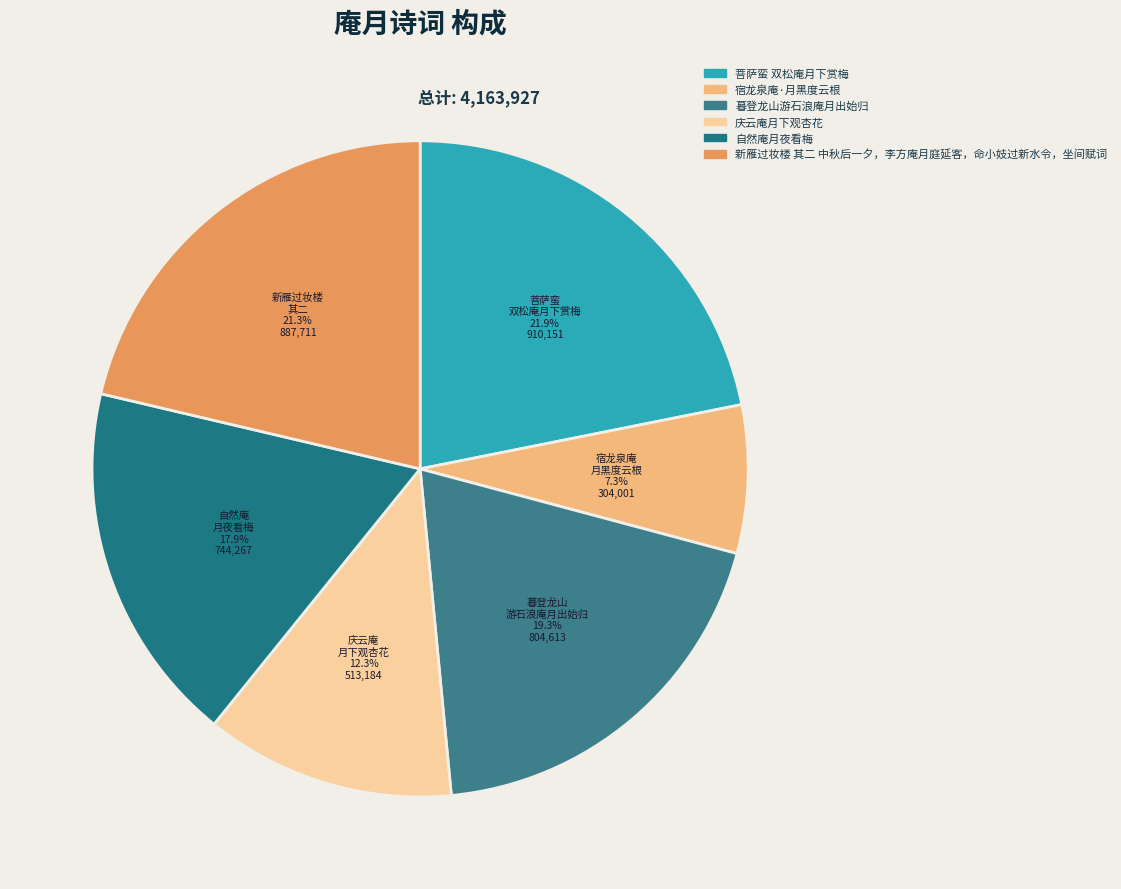

To the nearest percent, what percentage of the pie is 暮登龙山游石浪庵月出始归?

19%